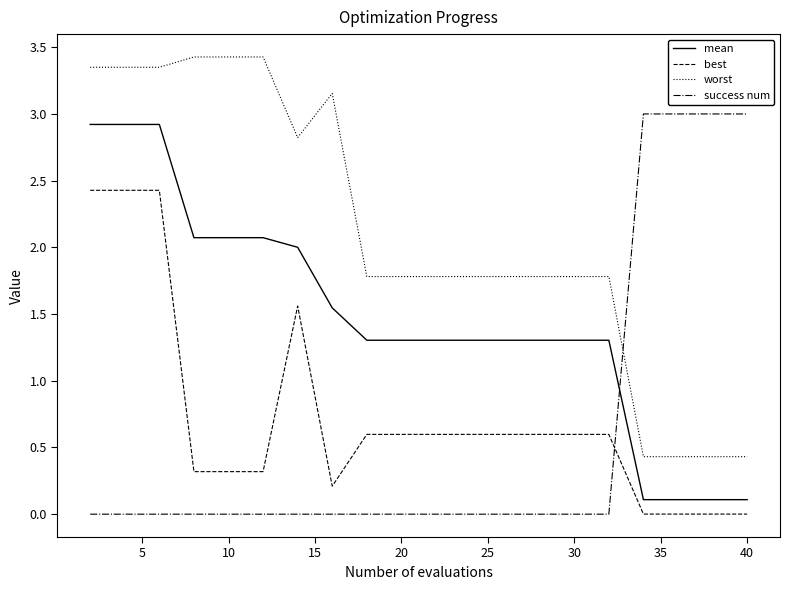

True or false: mean and best cross at least once.

False